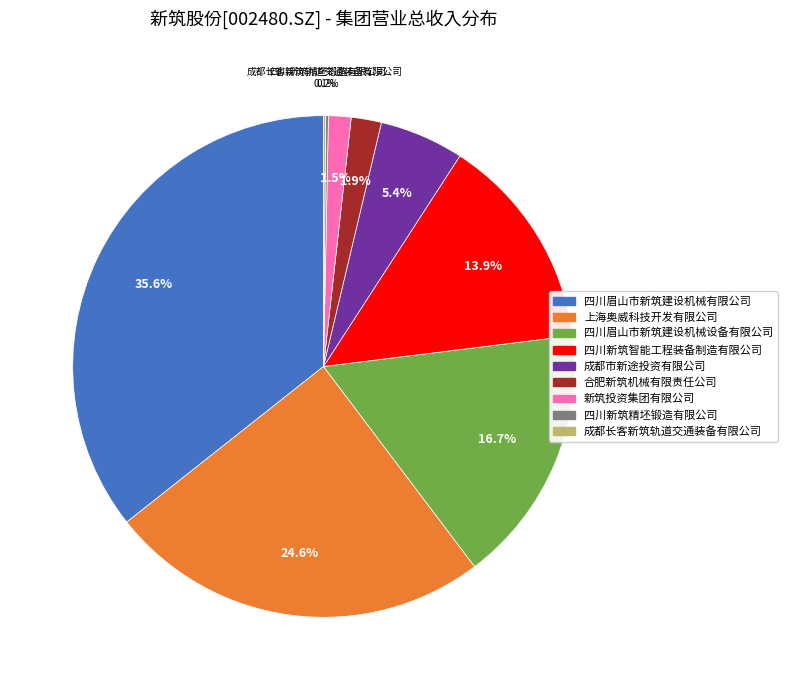

Does 四川眉山市新筑建设机械有限公司 represent more than half of the total?

No